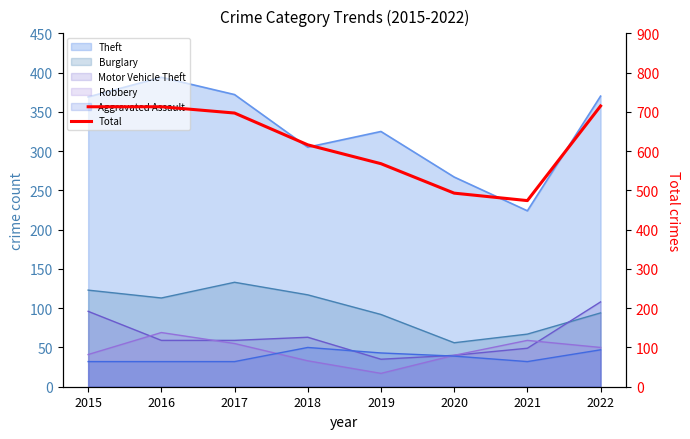

How many categories are shown in the chart?

8